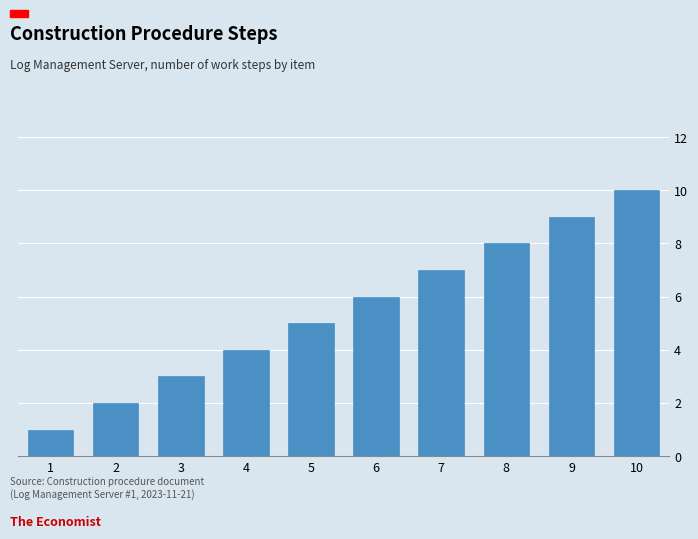

Rank the categories by value from lowest to highest.

1, 2, 3, 4, 5, 6, 7, 8, 9, 10